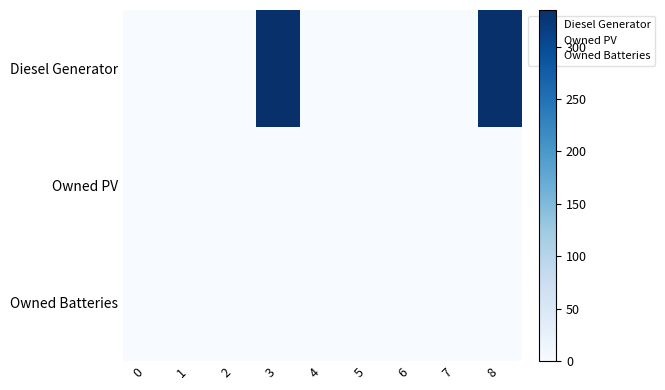

At 4, list the series in order from largest to smallest.

Diesel Generator, Owned PV, Owned Batteries